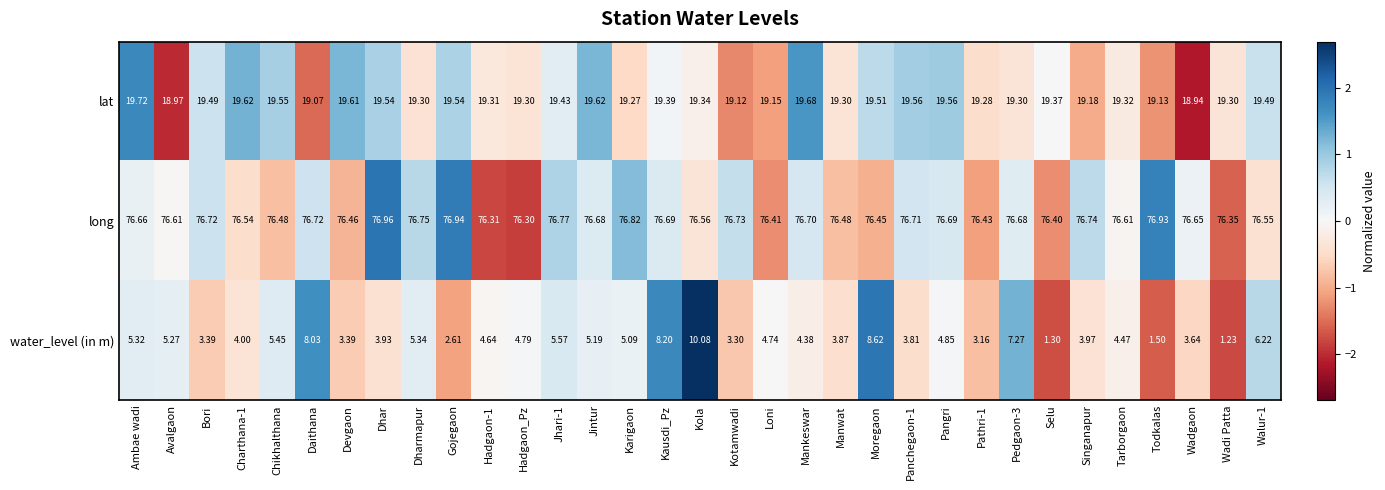

Is the value of water_level (in m) at Singanapur greater than the value of long at Tarborgaon?

No